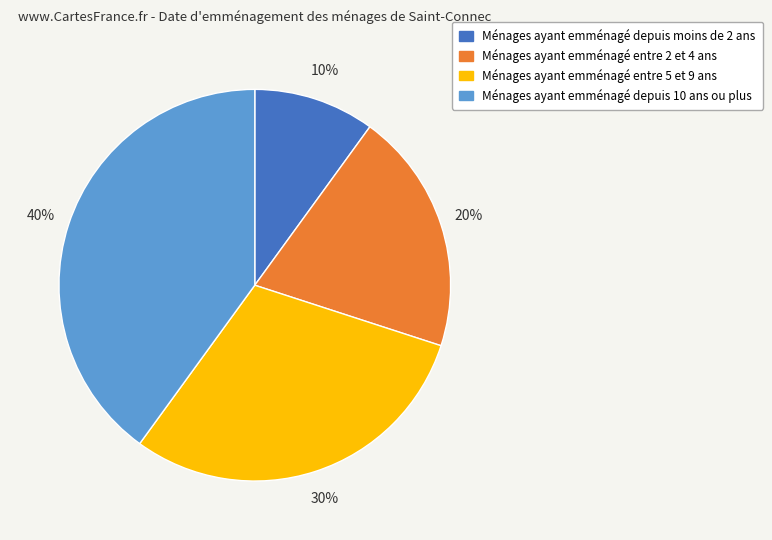

Rank the categories by value from highest to lowest.

Ménages ayant emménagé depuis 10 ans ou plus, Ménages ayant emménagé entre 5 et 9 ans, Ménages ayant emménagé entre 2 et 4 ans, Ménages ayant emménagé depuis moins de 2 ans